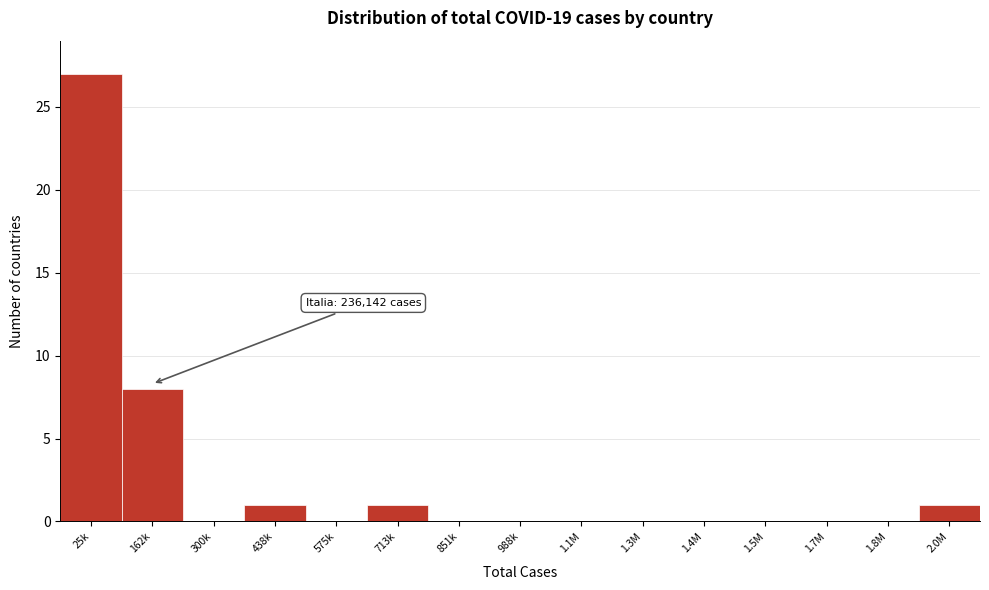

Reading left to right, list all the values displayed in this chart.

25k=27	162k=8	300k=0	438k=1	575k=0	713k=1	851k=0	988k=0	1.1M=0	1.3M=0	1.4M=0	1.5M=0	1.7M=0	1.8M=0	2.0M=1